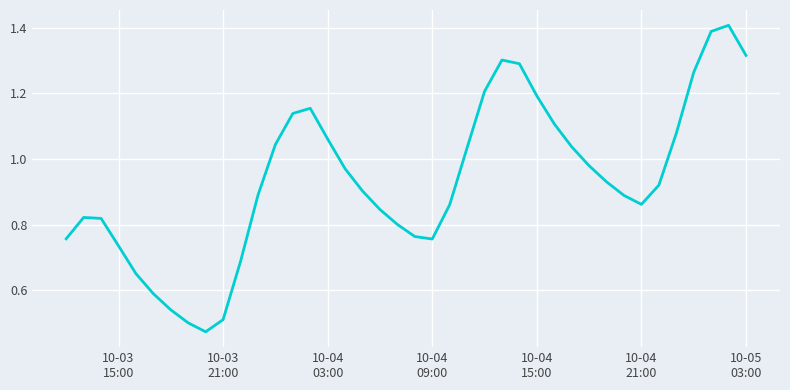

Is this an area chart (filled region under the line)?

No